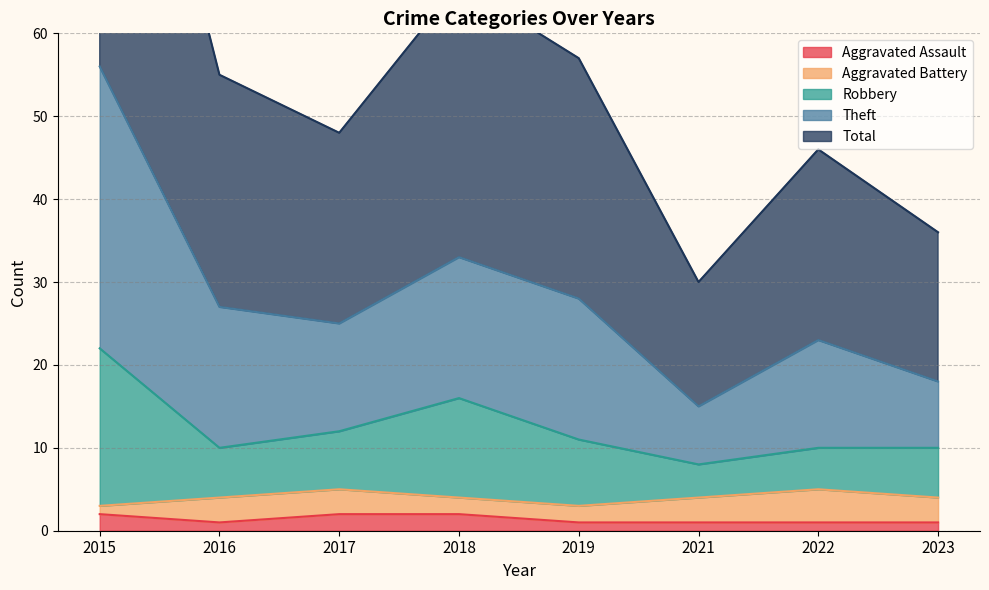

What is the average value of the Aggravated Assault series?

1